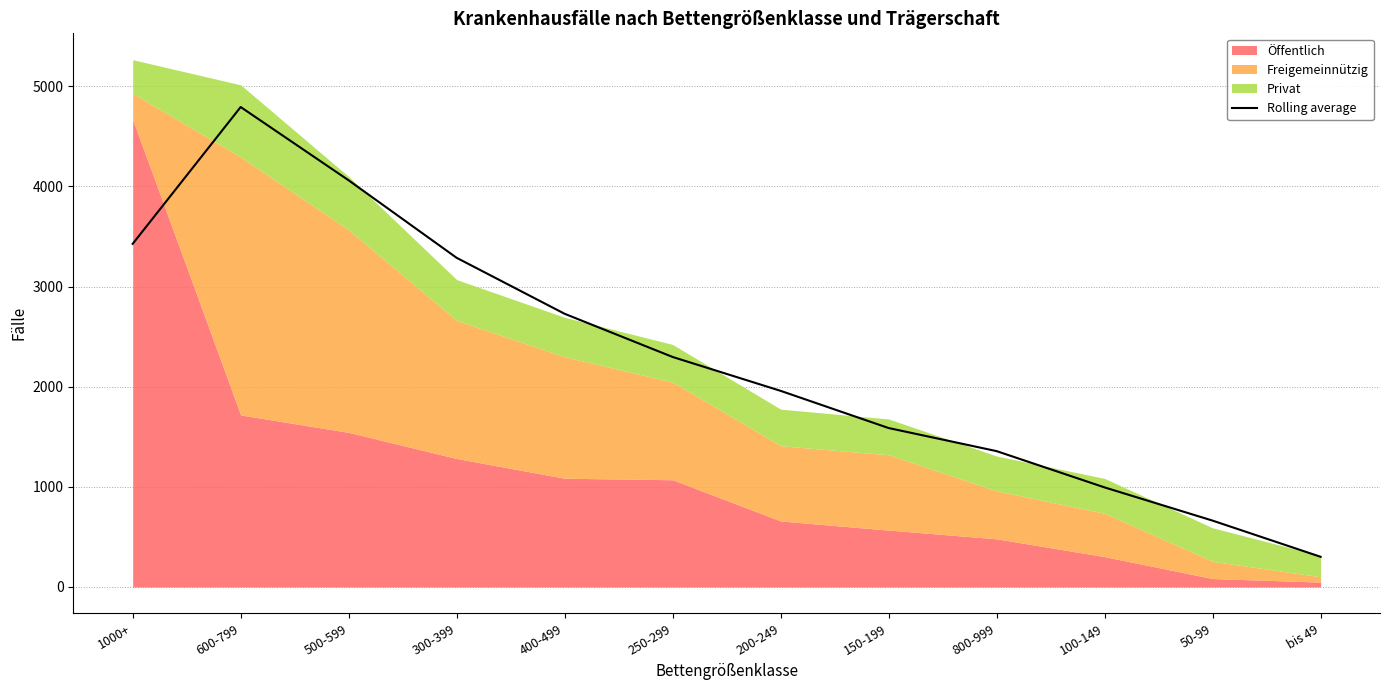

How many data points are less than 2297?

6